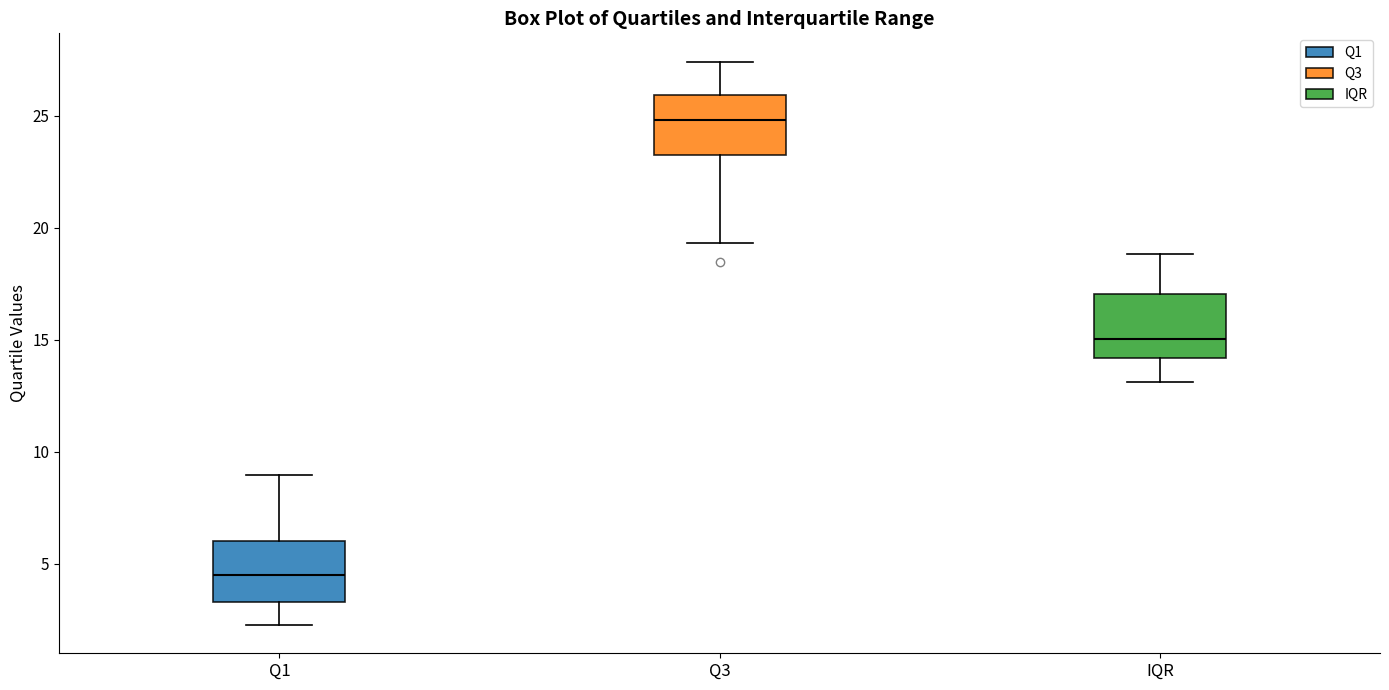

Where does the median line of the box for Q3 sit on the y-axis? The values are not printed on the chart, so give them approximately, as read against the axis.

25.0